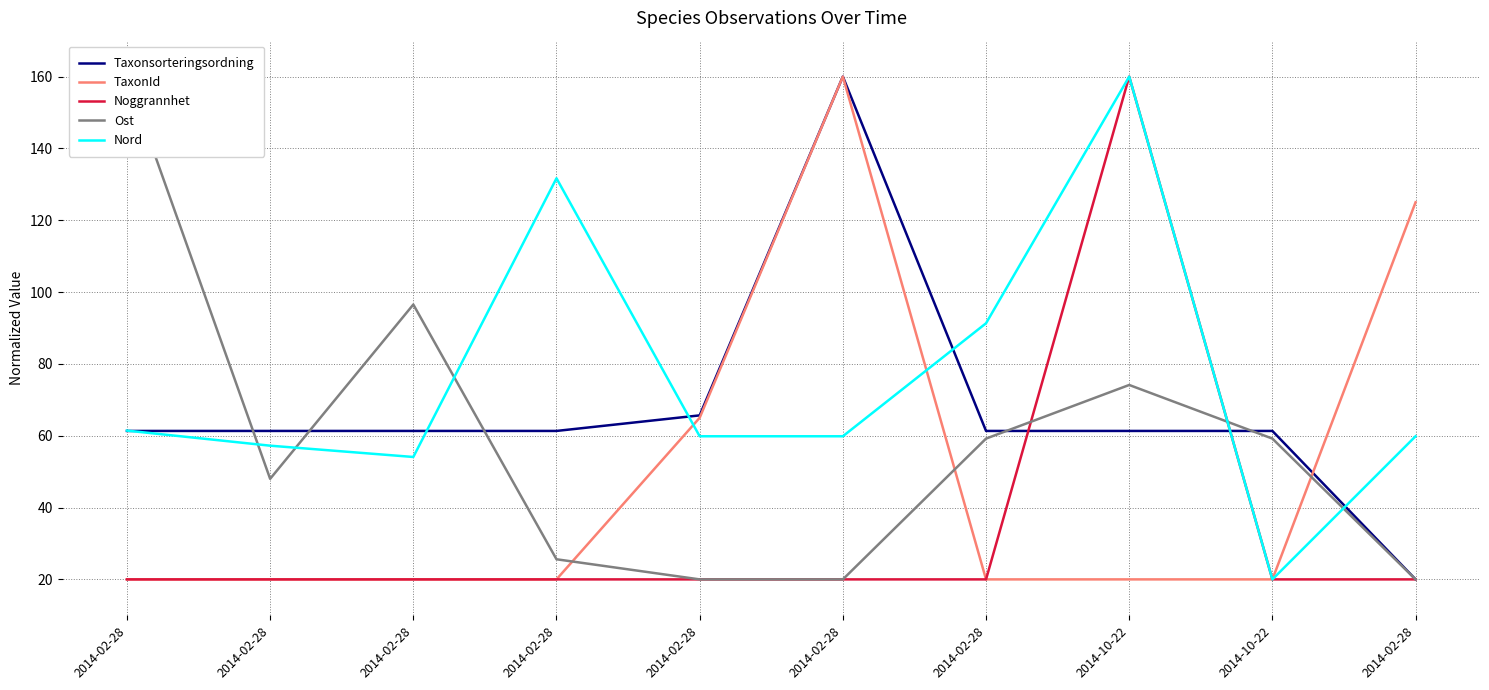

What is the sum of all TaxonId values?

490.0